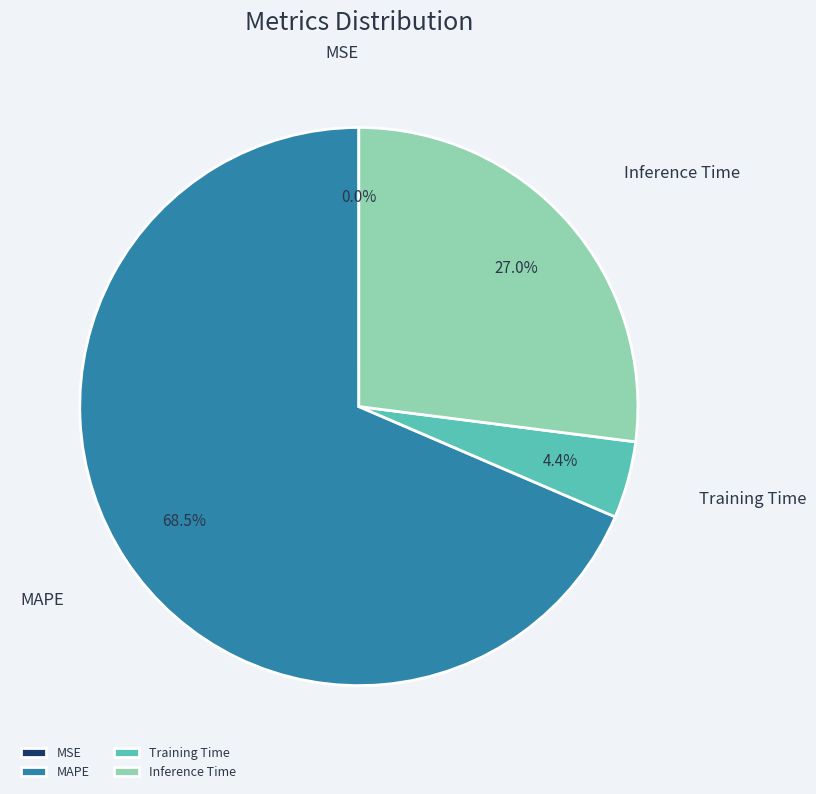

Which has a higher value, MAPE or Inference Time?

MAPE